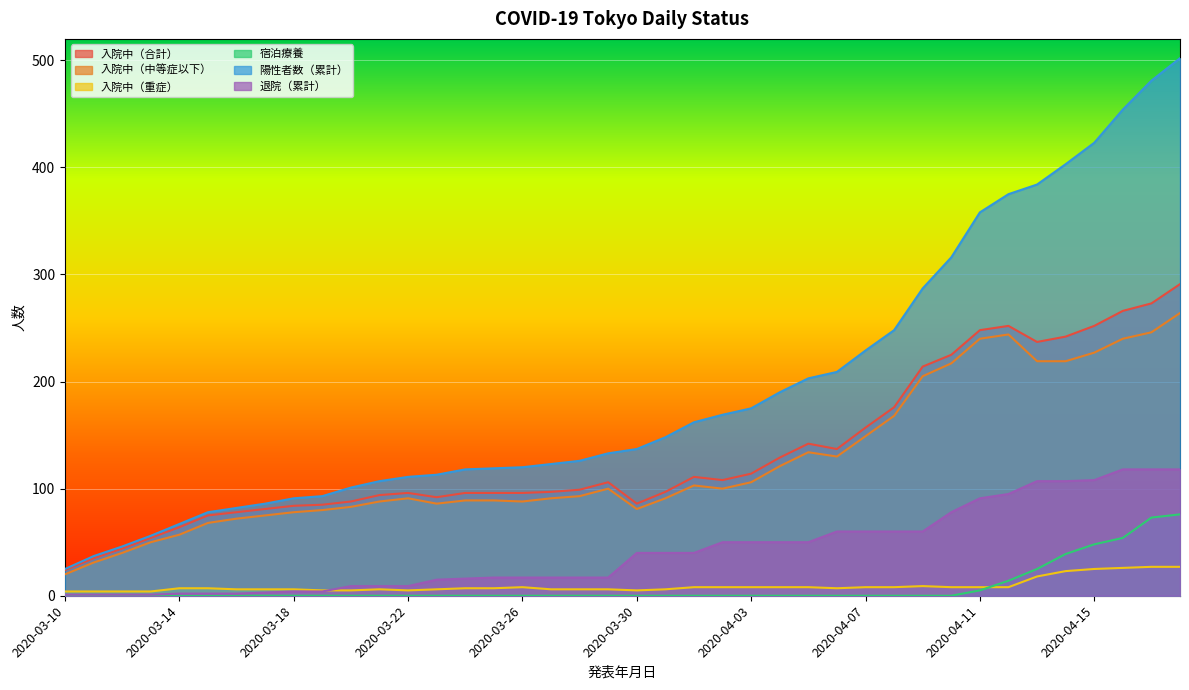

Where is 入院中（中等症以下） nearest to the value 142?

2020-04-07